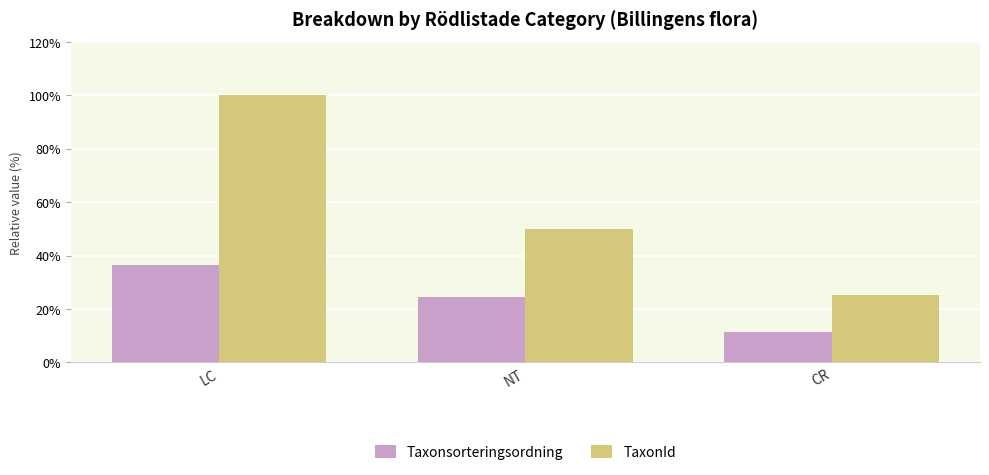

True or false: TaxonId has a value of 49.9 at NT.

True